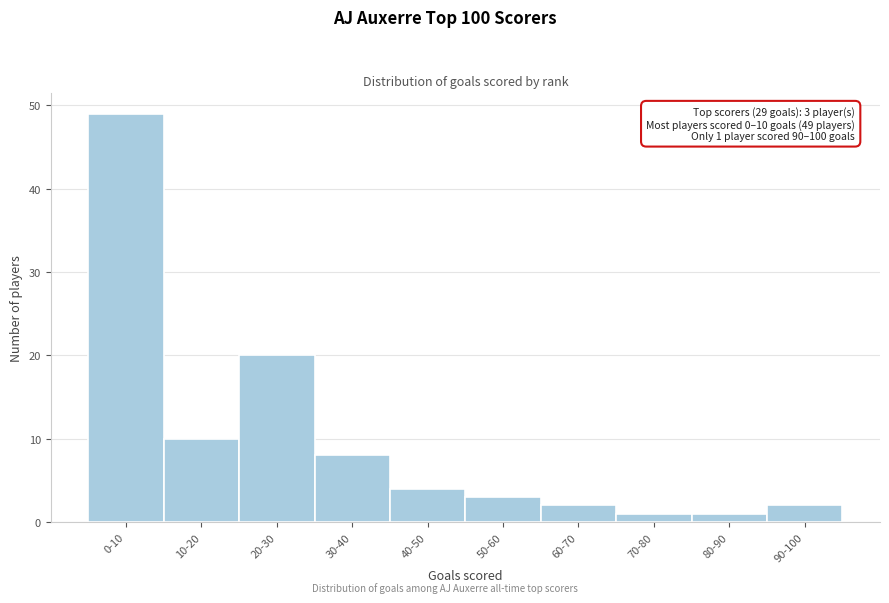

Reading left to right, what are all the values shown in this chart?

49	10	20	8	4	3	2	1	1	2